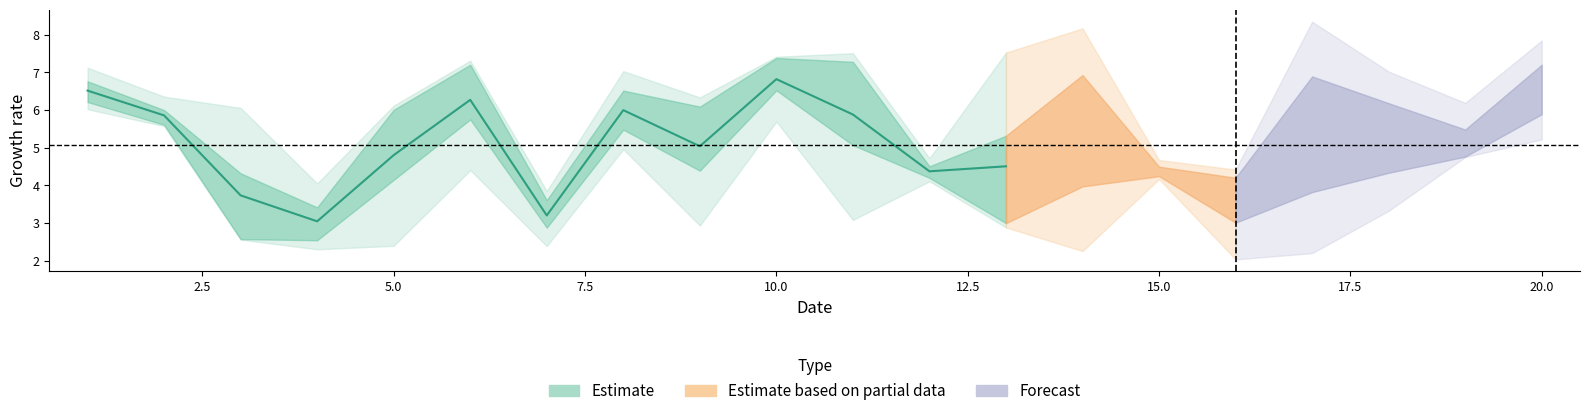

Does the chart display data point markers on the line(s)?

No